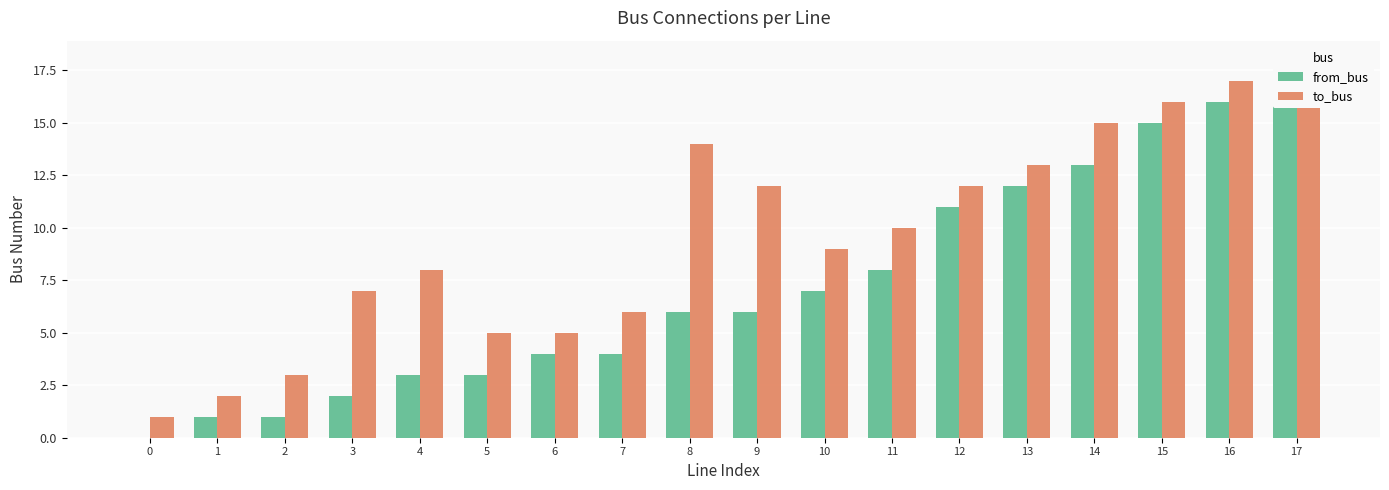

At how many categories does at least one series exceed 15?

3